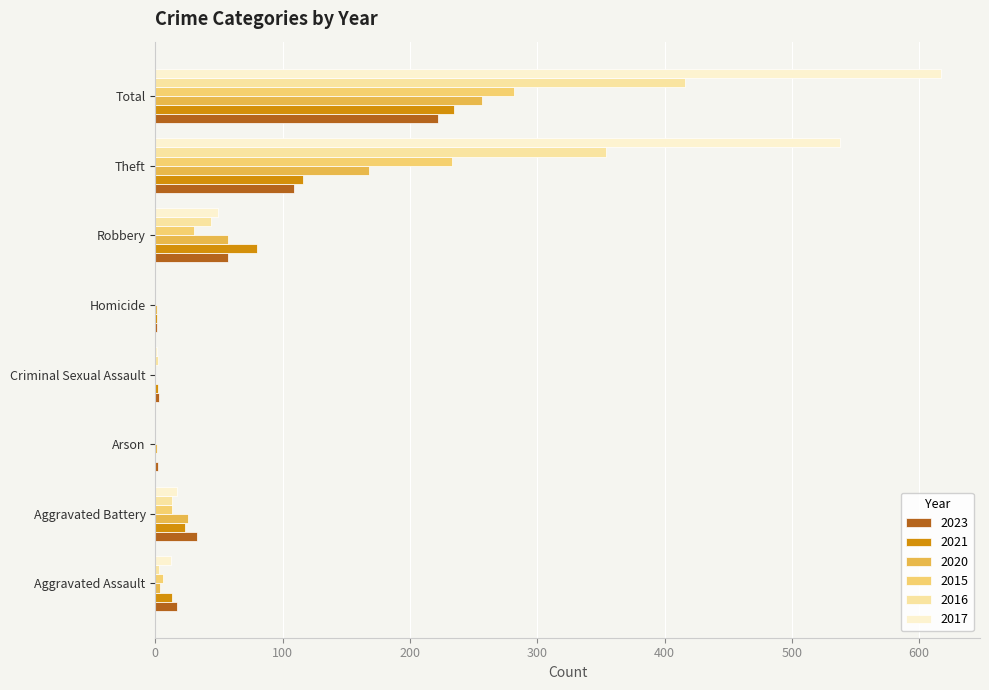

Where is 2017 nearest to the value 308?

Theft